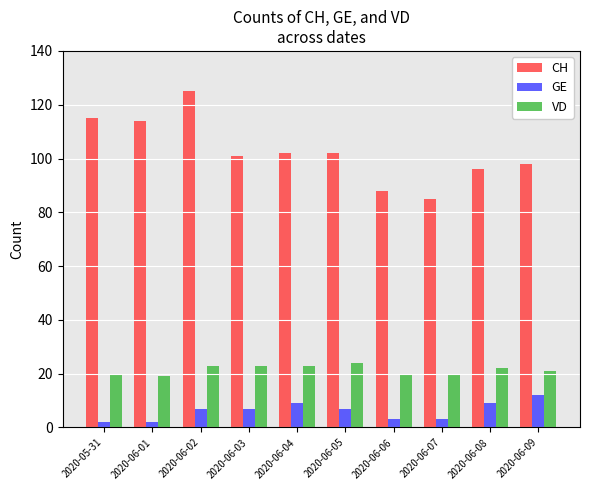

What value does the GE series have at 2020-06-02, to the nearest 10?

10